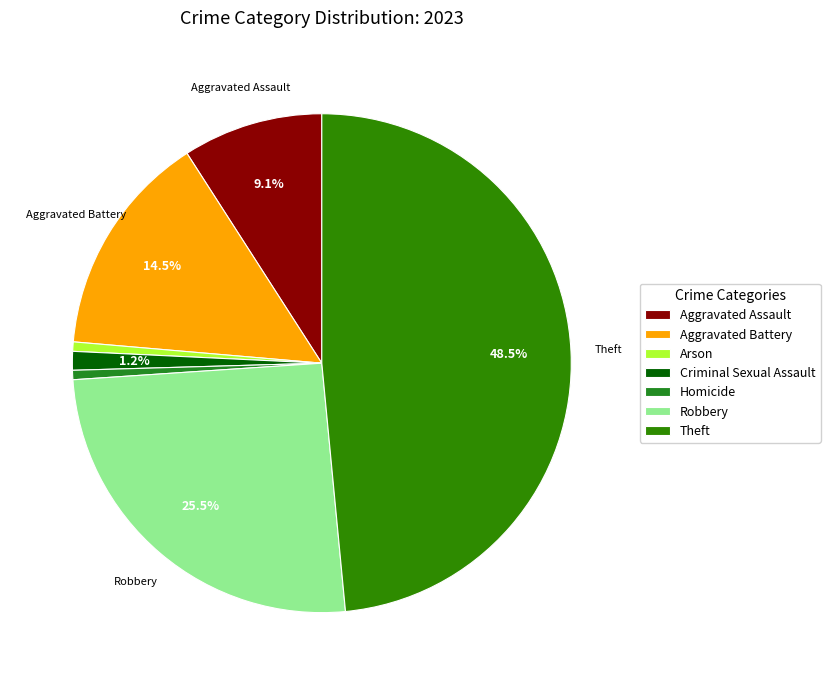

What is the change in value from Aggravated Assault to Robbery?

+27